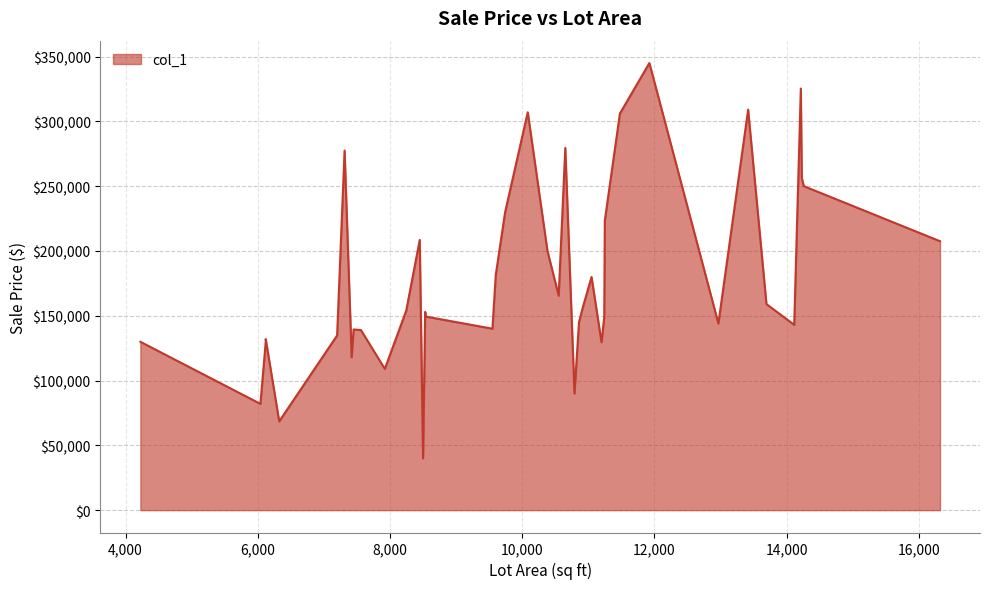

The chart shows a value of 549711 at 13418. True or false?

False